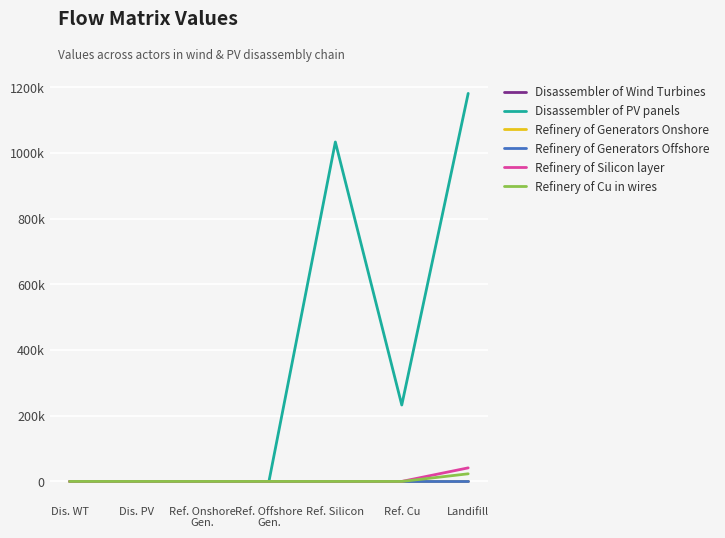

Does the chart display data point markers on the line(s)?

No